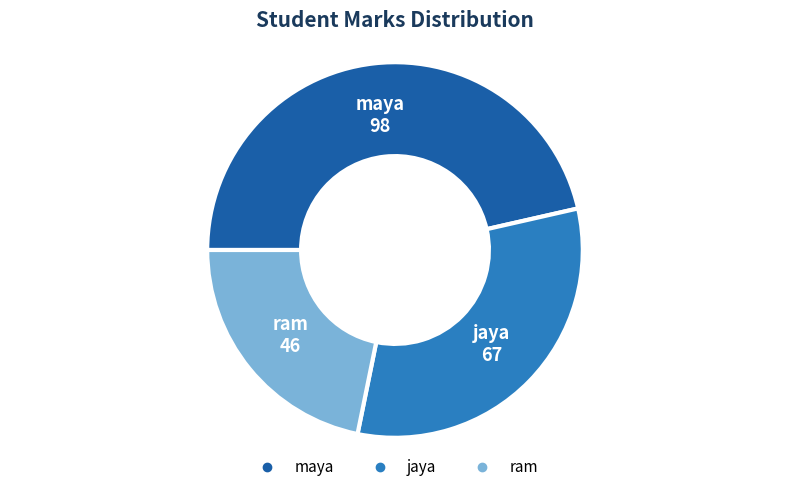

Is maya the majority of the pie?

No